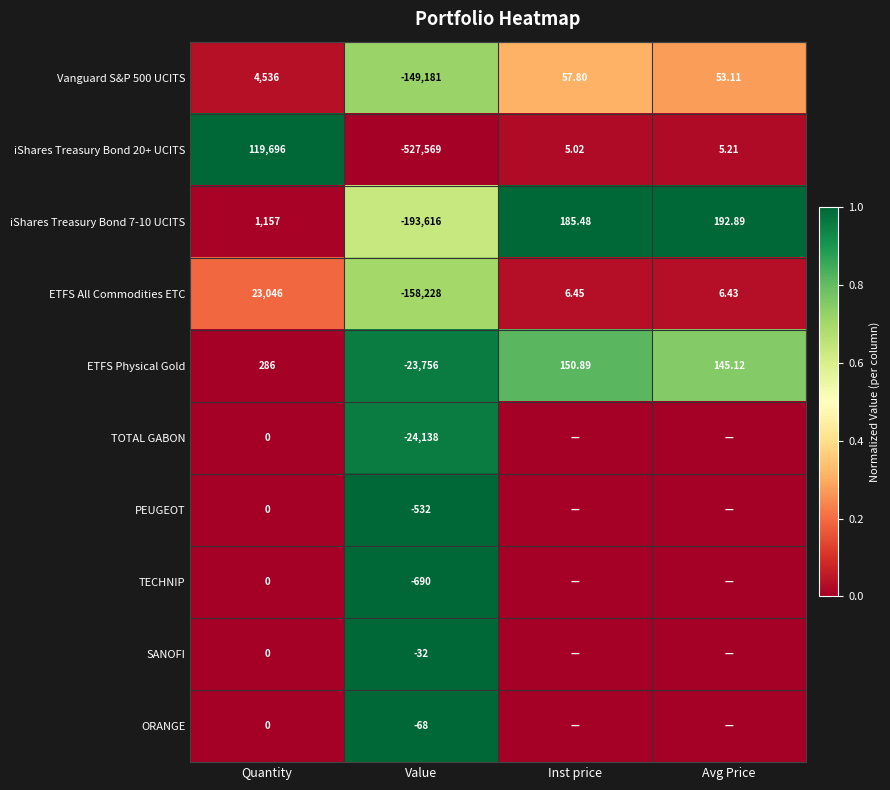

At which label does iShares Treasury Bond 7-10 UCITS first exceed 192?

Quantity